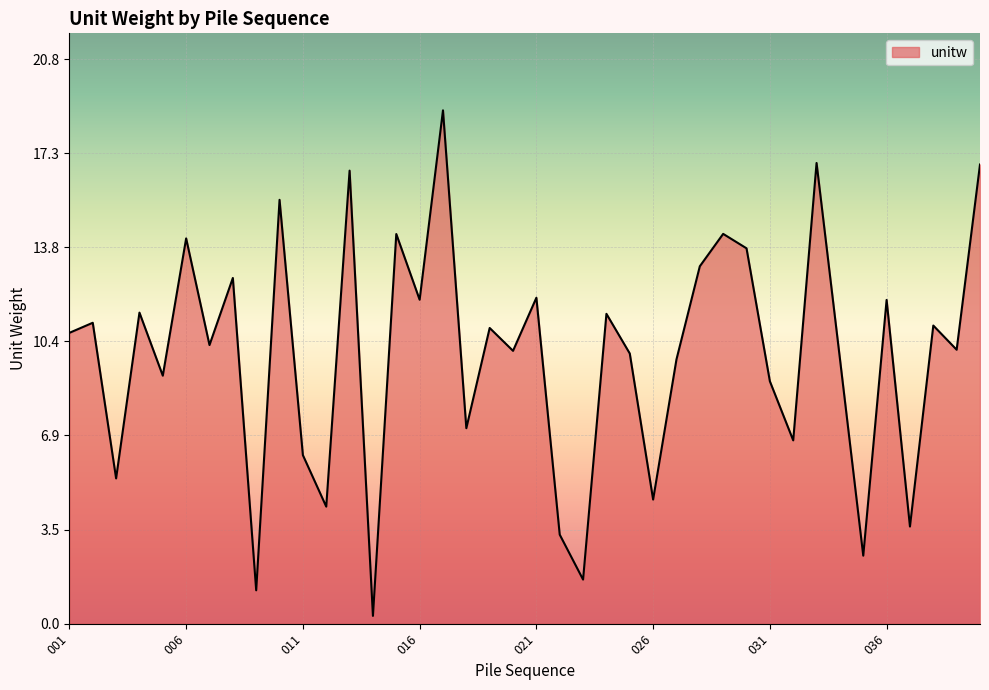

How many lines are shown in the chart?

1